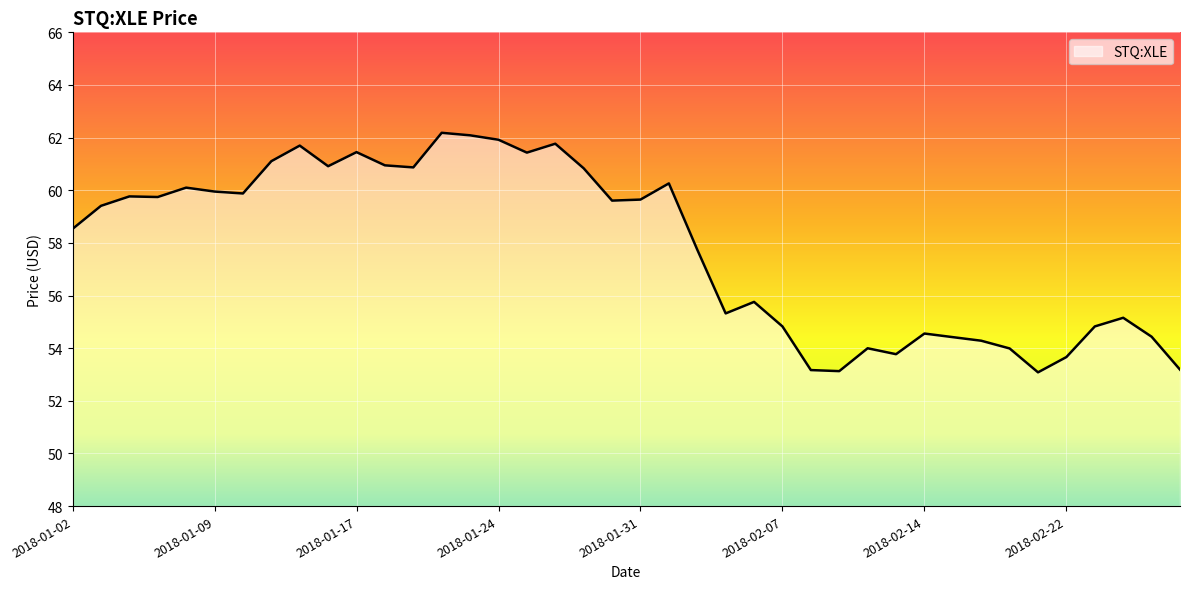

What is the difference between the maximum and minimum values?

9.1